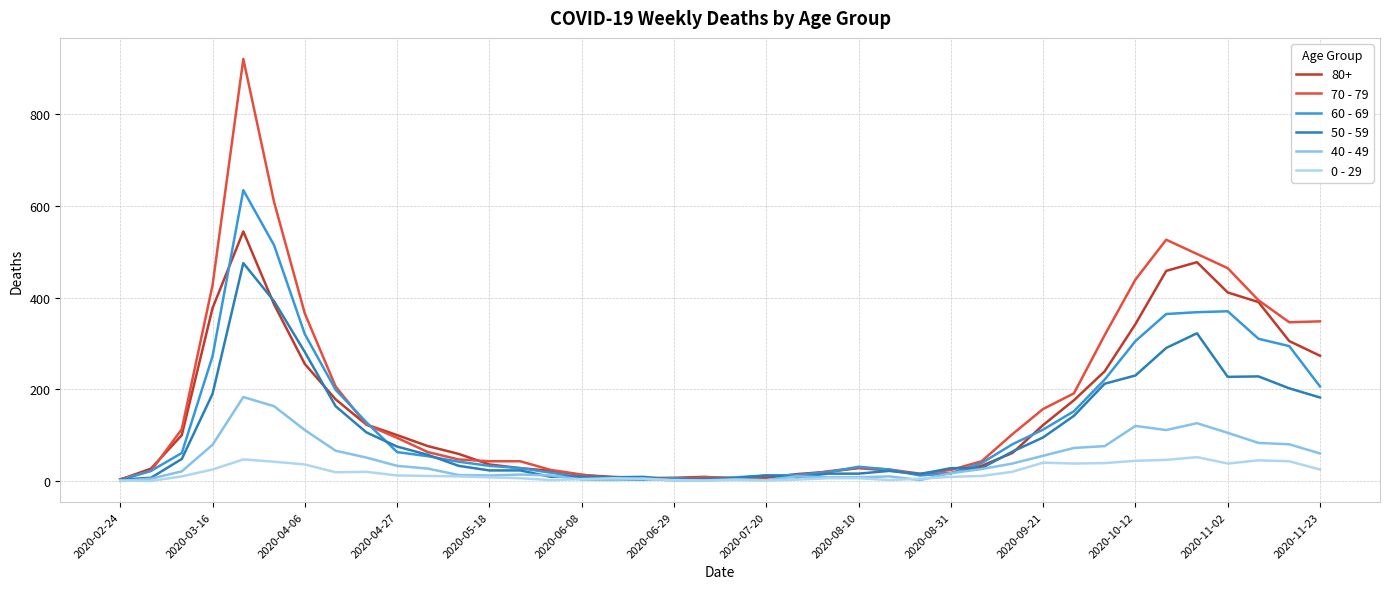

List the series in order of their peak value, lowest first.

0 - 29, 40 - 49, 50 - 59, 80+, 60 - 69, 70 - 79